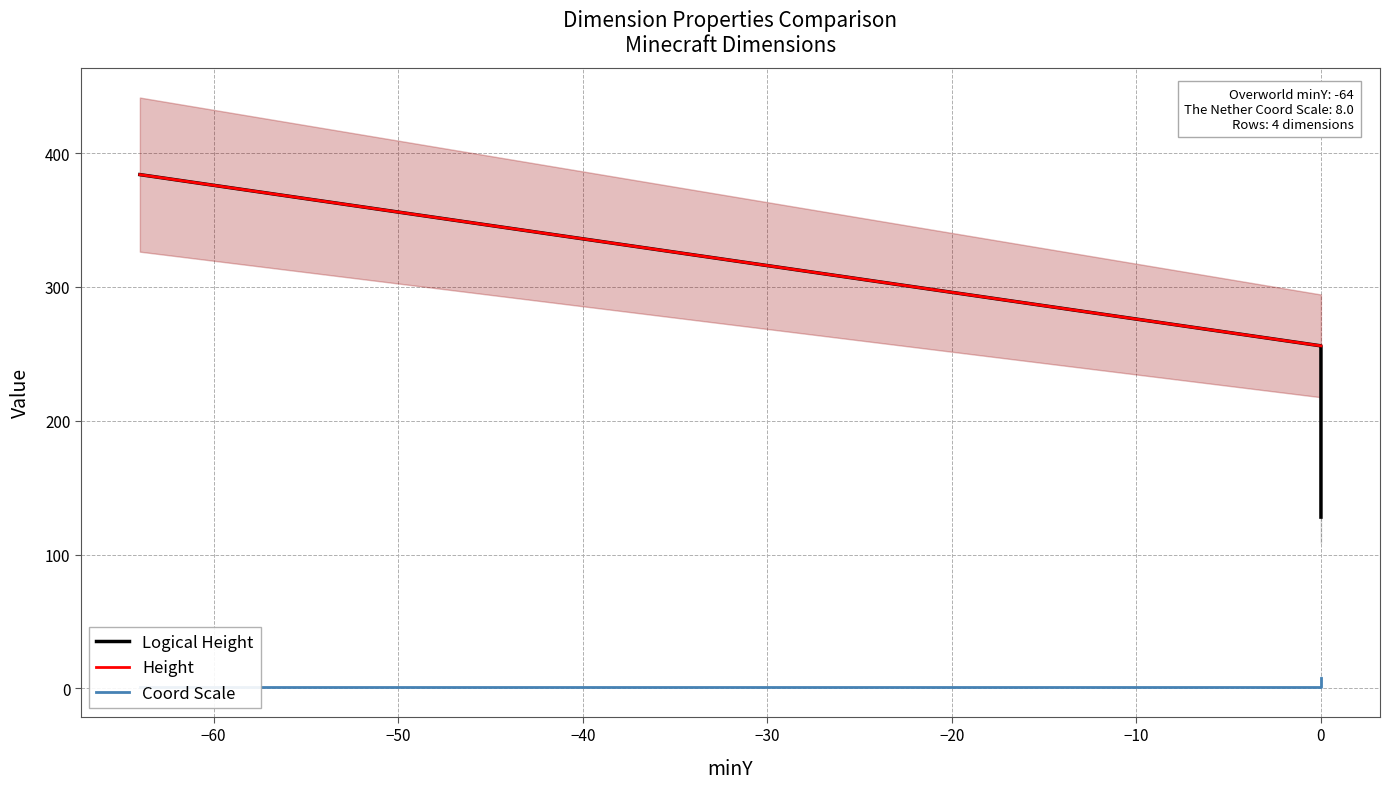

What is the difference between the maximum and minimum values in the Coord Scale series?

7